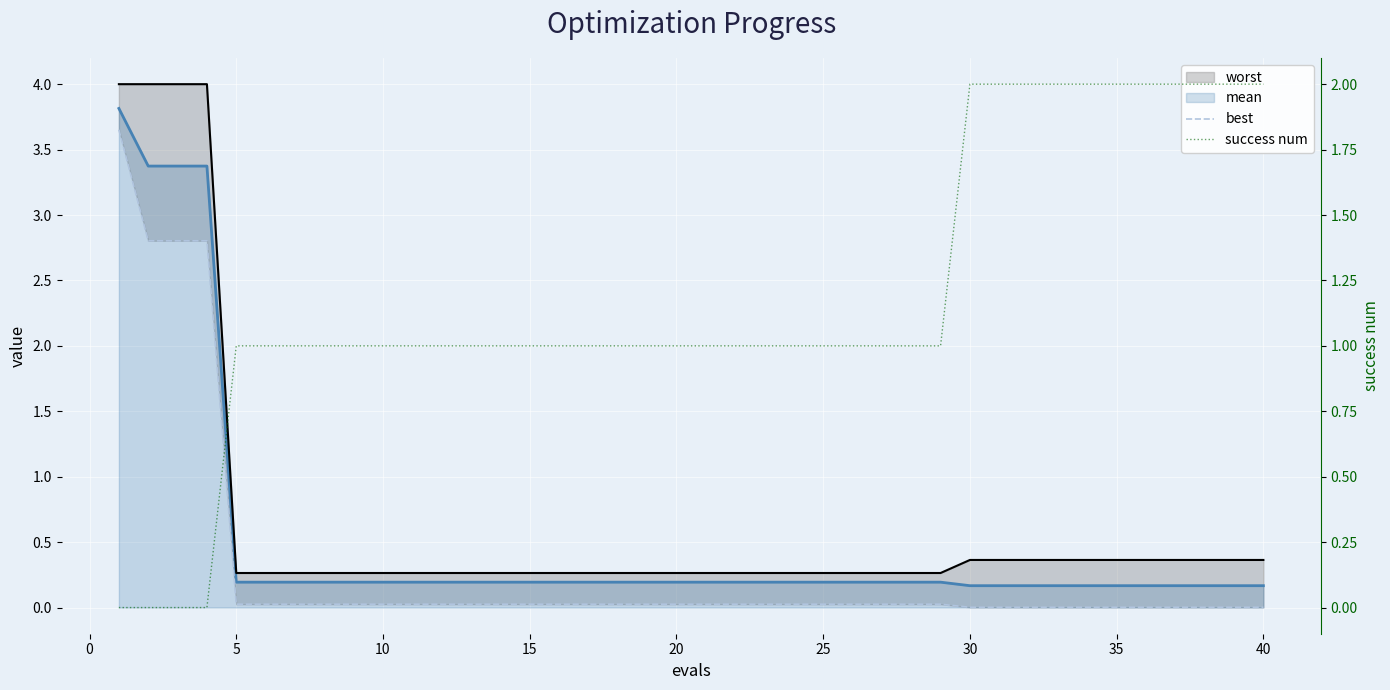

What is the value of the worst point at the 37th from the left?

0.4